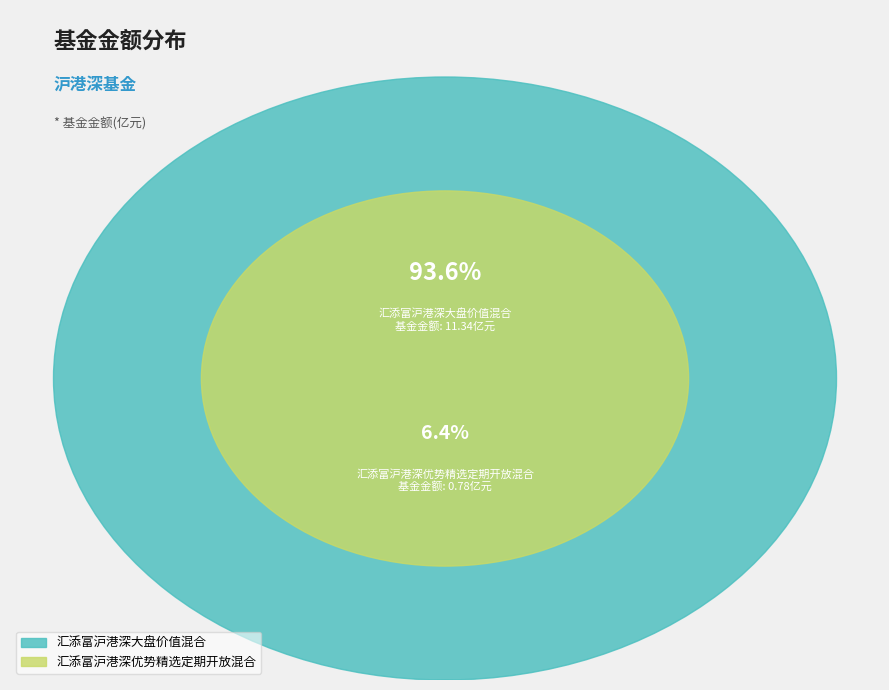

Approximately how many times larger is the value at 汇添富沪港深优势精选定期开放混合 compared to 汇添富沪港深大盘价值混合?

0.1